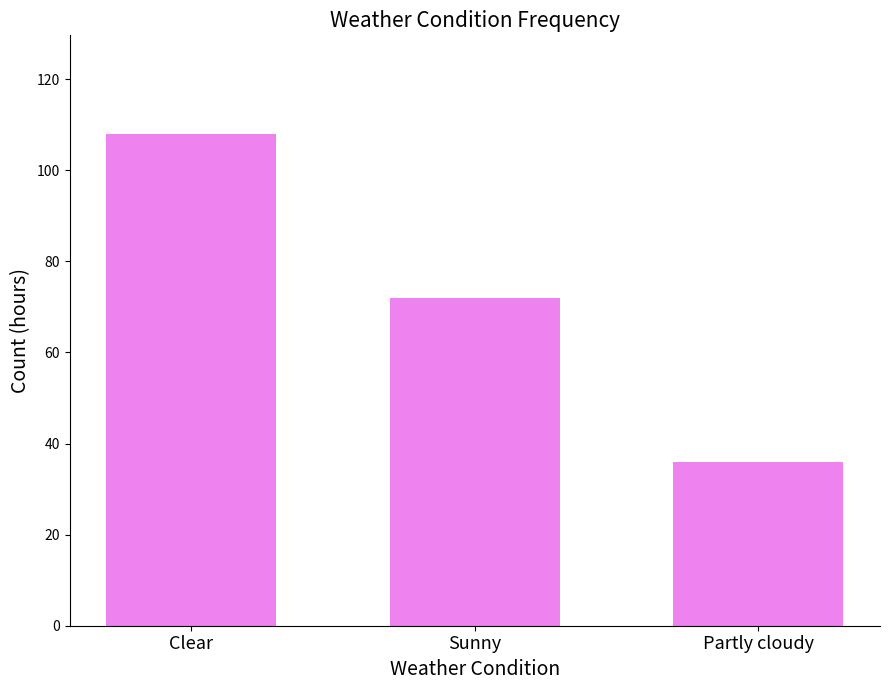

Rank the categories by value from lowest to highest.

Partly cloudy, Sunny, Clear